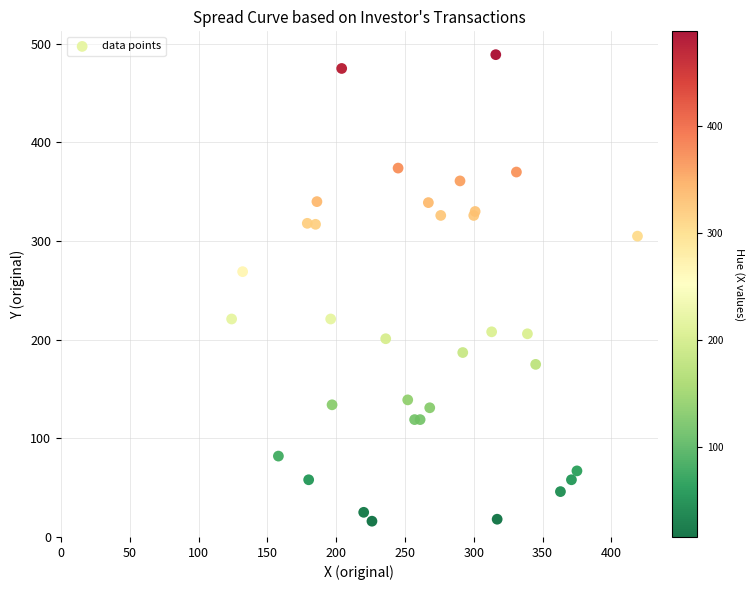

What Y value in the scatter plot is closest to 252?

269